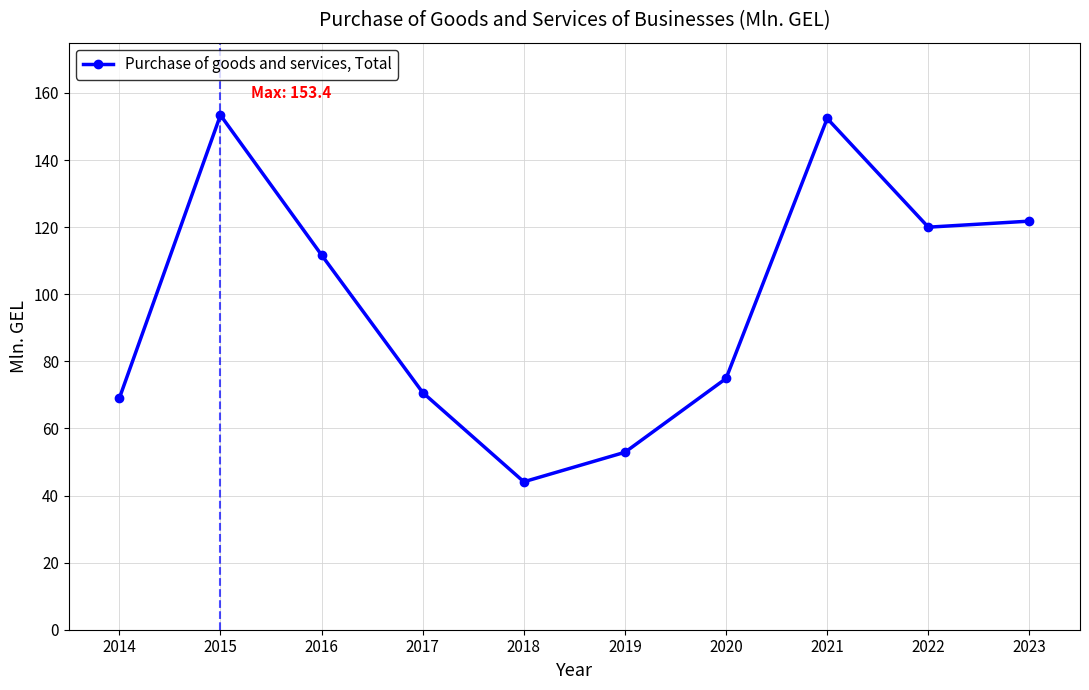

What is the change in value from 2021 to 2022?

-32.4